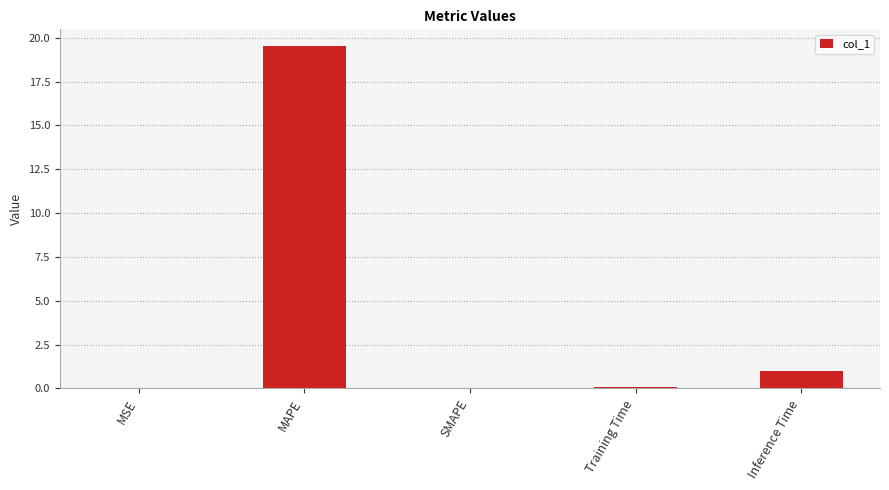

What is the change in value from MAPE to Inference Time?

-18.5